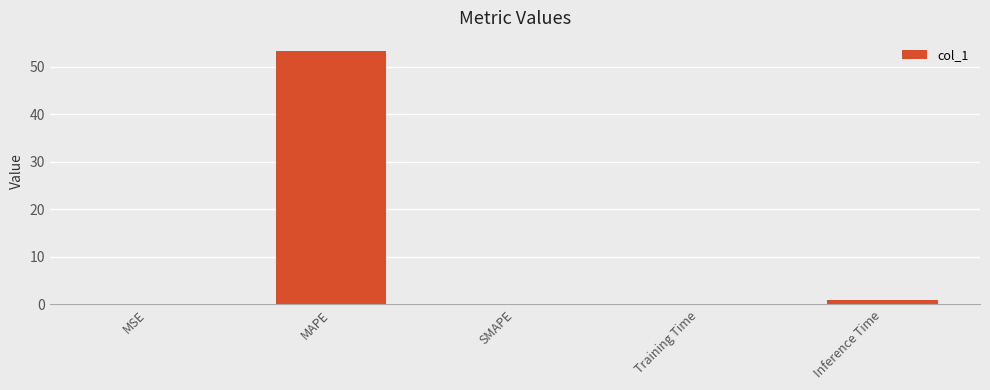

At which label is the value closest to 26?

Inference Time